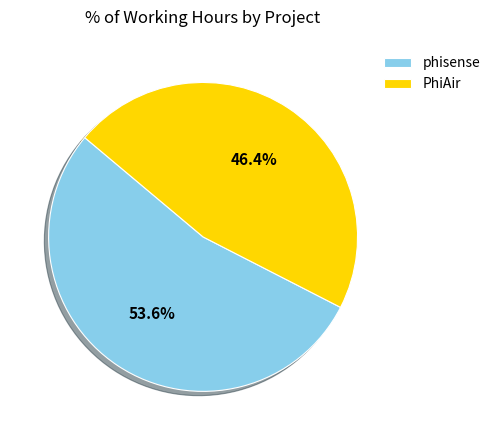

Does any single category account for the majority?

Yes